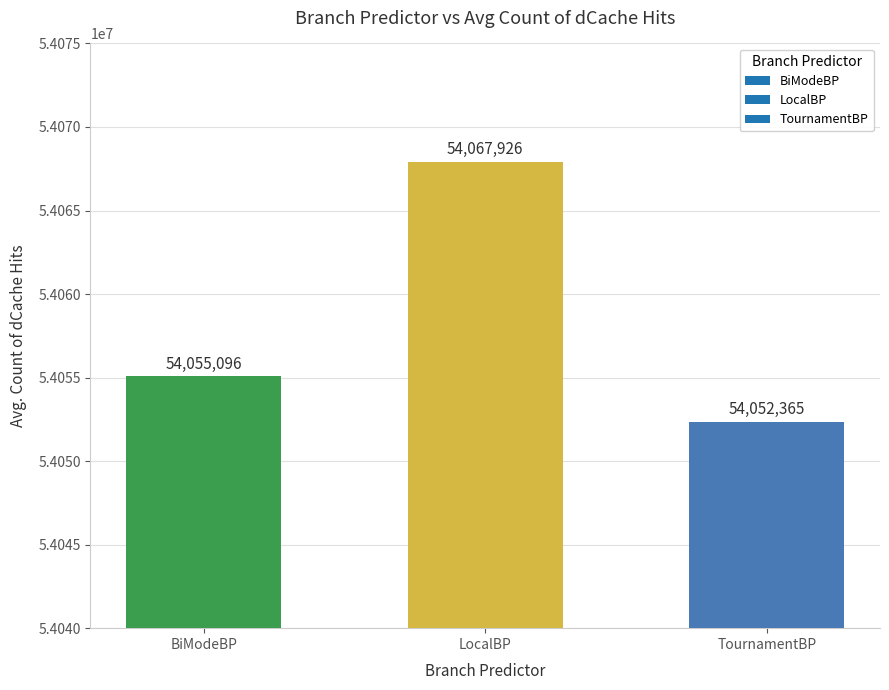

Rank the categories by value from lowest to highest.

TournamentBP, BiModeBP, LocalBP